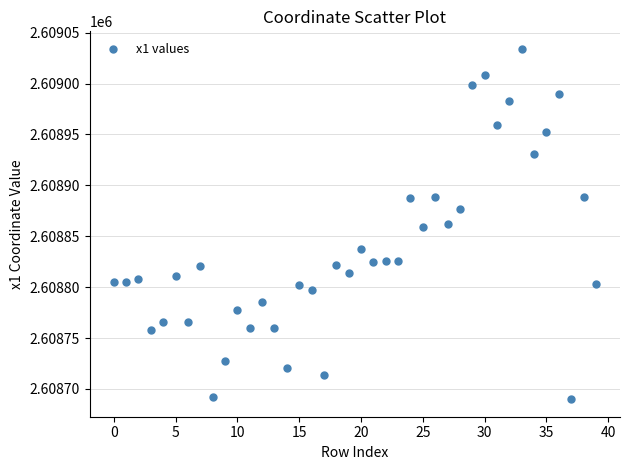

What is the range of Y values (max minus min)?

344.2